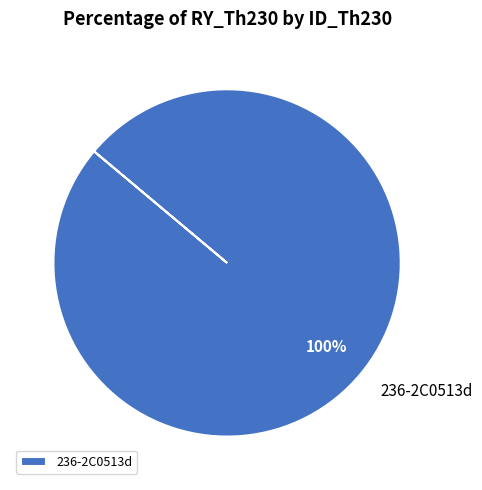

True or false: 236-2C0513d accounts for 100% of the total.

True